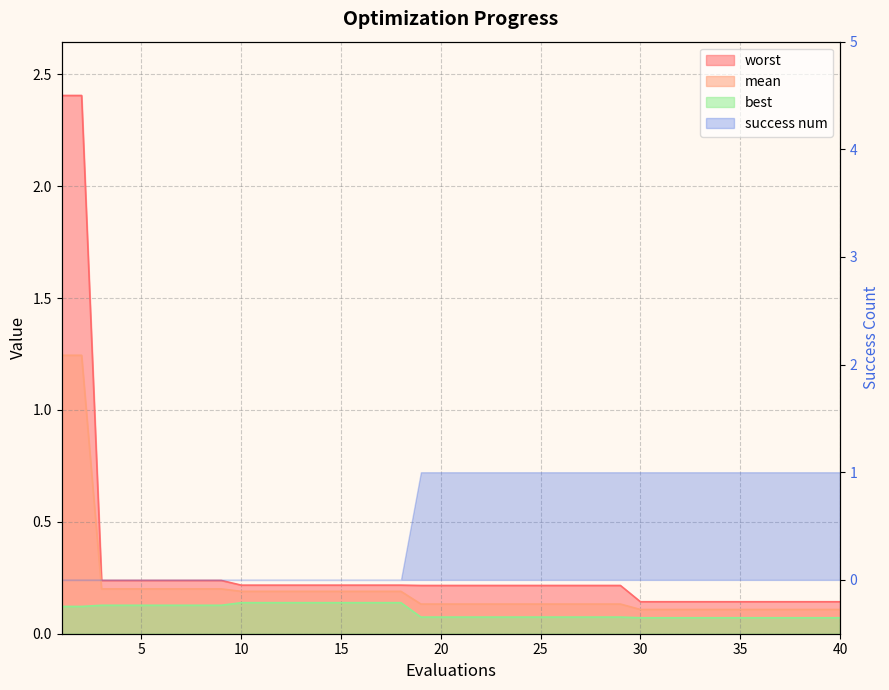

True or false: worst has more than 0 points higher than both neighbors.

False